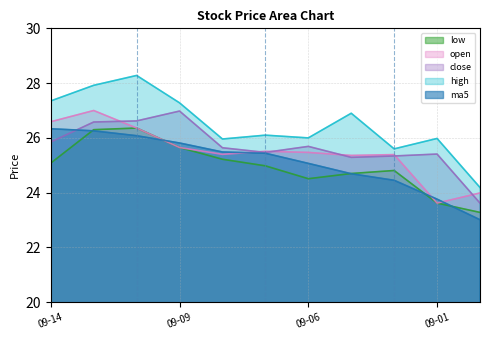

What is the smallest value displayed?

23.0